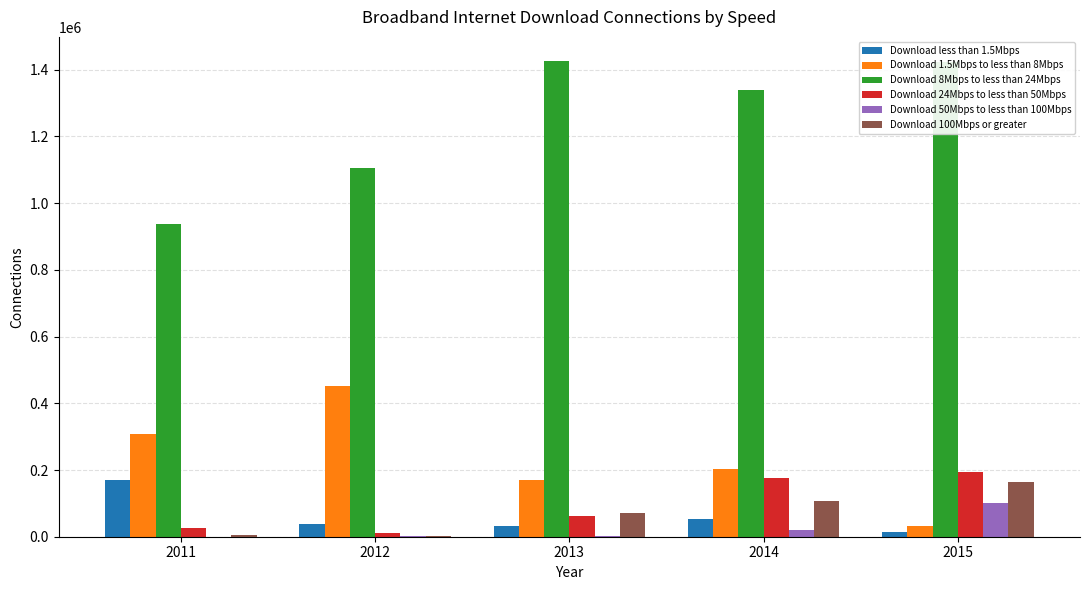

Between 2013 and 2014, which series saw the biggest shift?

Download 24Mbps to less than 50Mbps